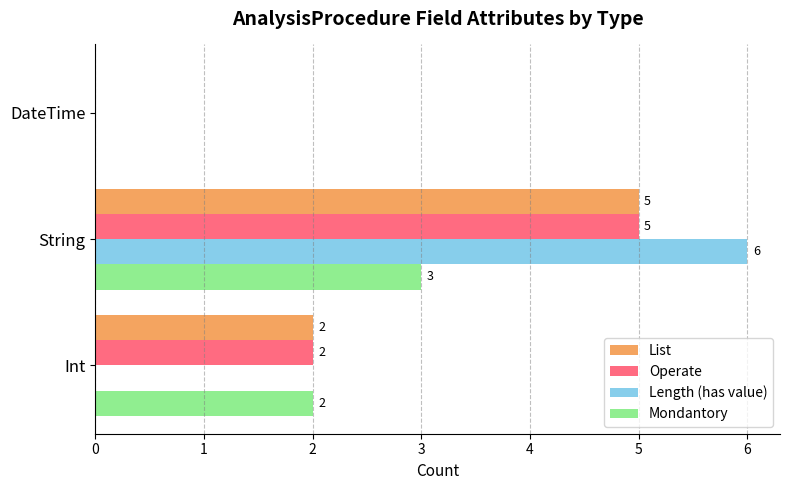

How many data points does each series have?

3